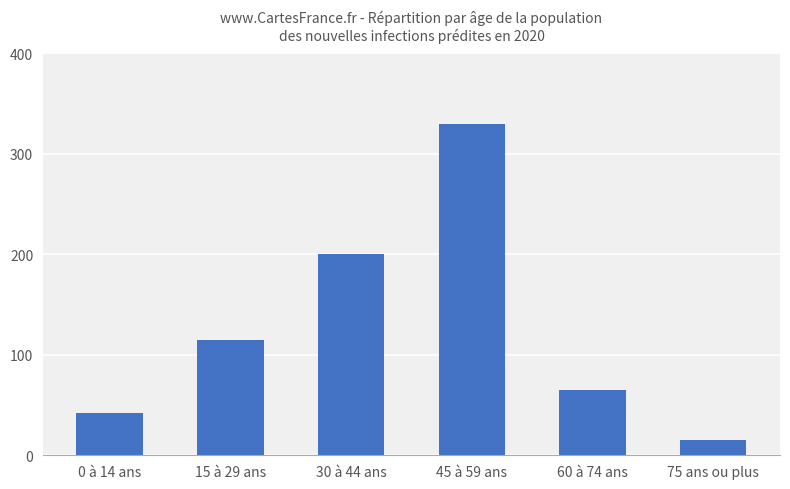

Approximately how many times larger is the value at 0 à 14 ans compared to 15 à 29 ans?

0.4